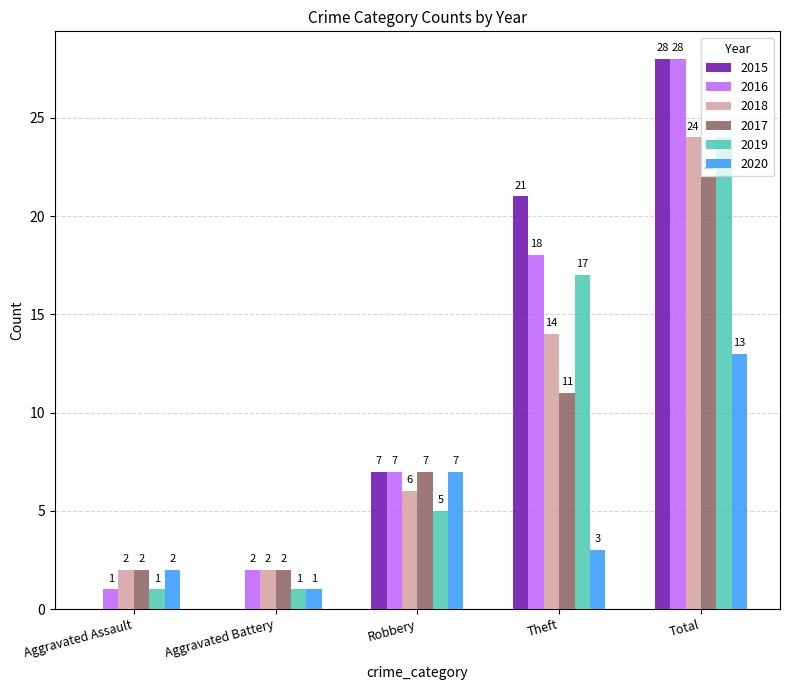

Which series has the largest range (max minus min)?

2015